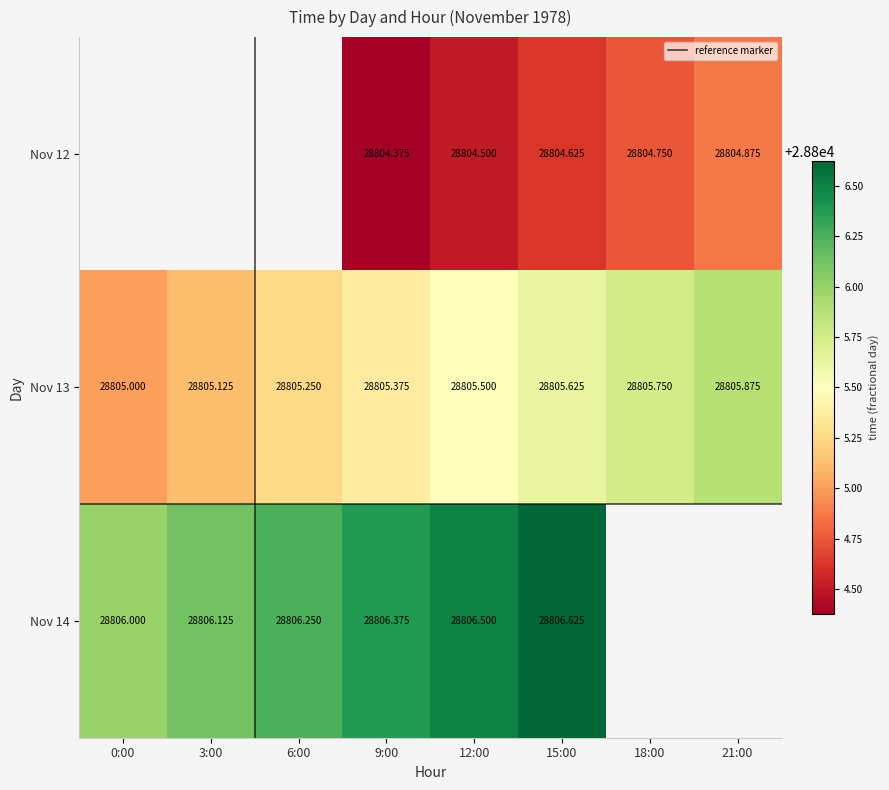

Rank the series by their maximum value, from lowest to highest.

12, 13, 14